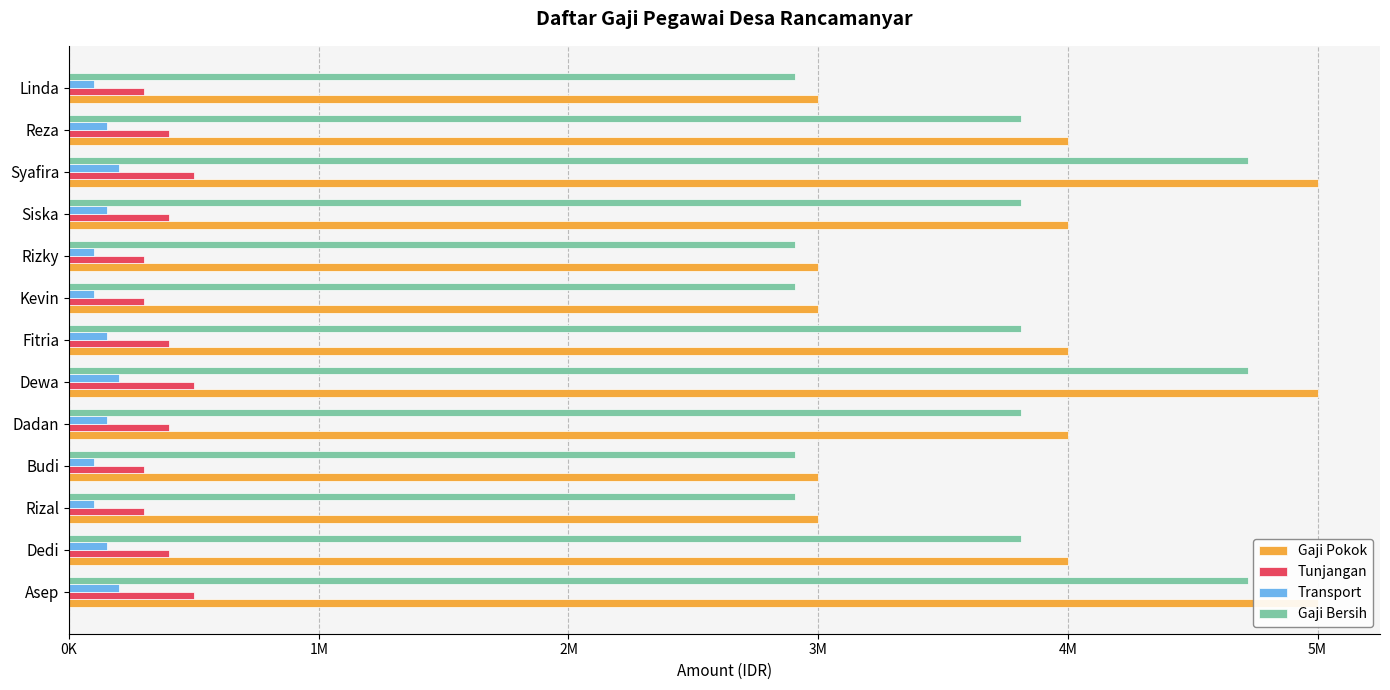

Between Budi and Rizky, which is larger?

Budi